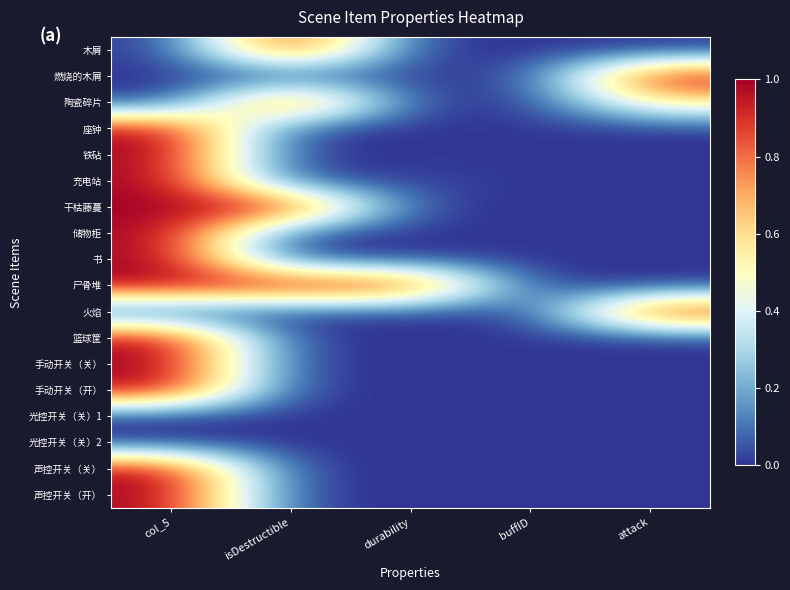

What is the difference between the highest and lowest values at durability?

1.0